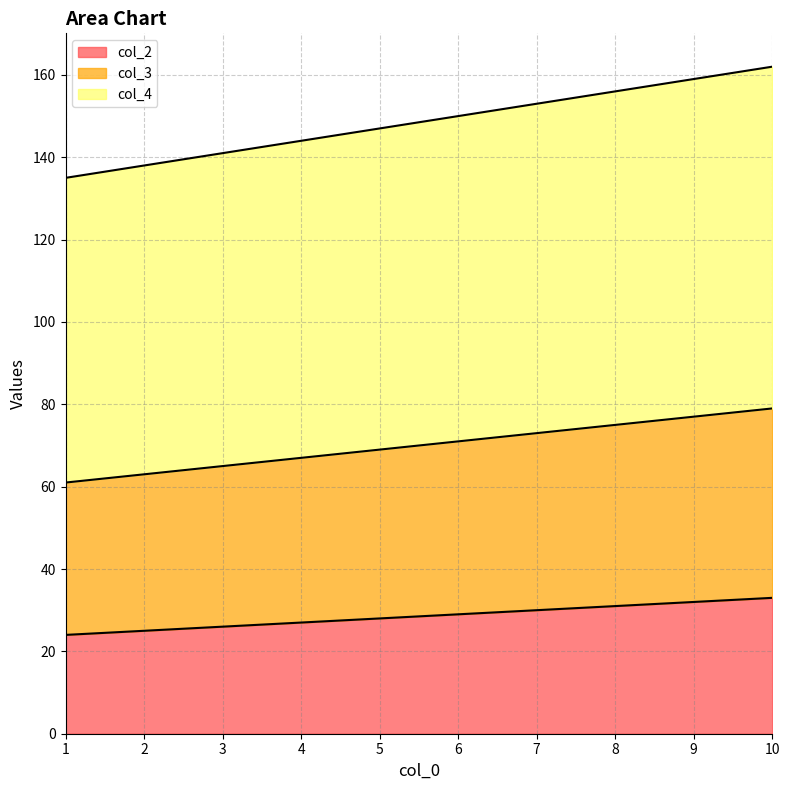

Which series changed the most between 1 and 3?

col_4